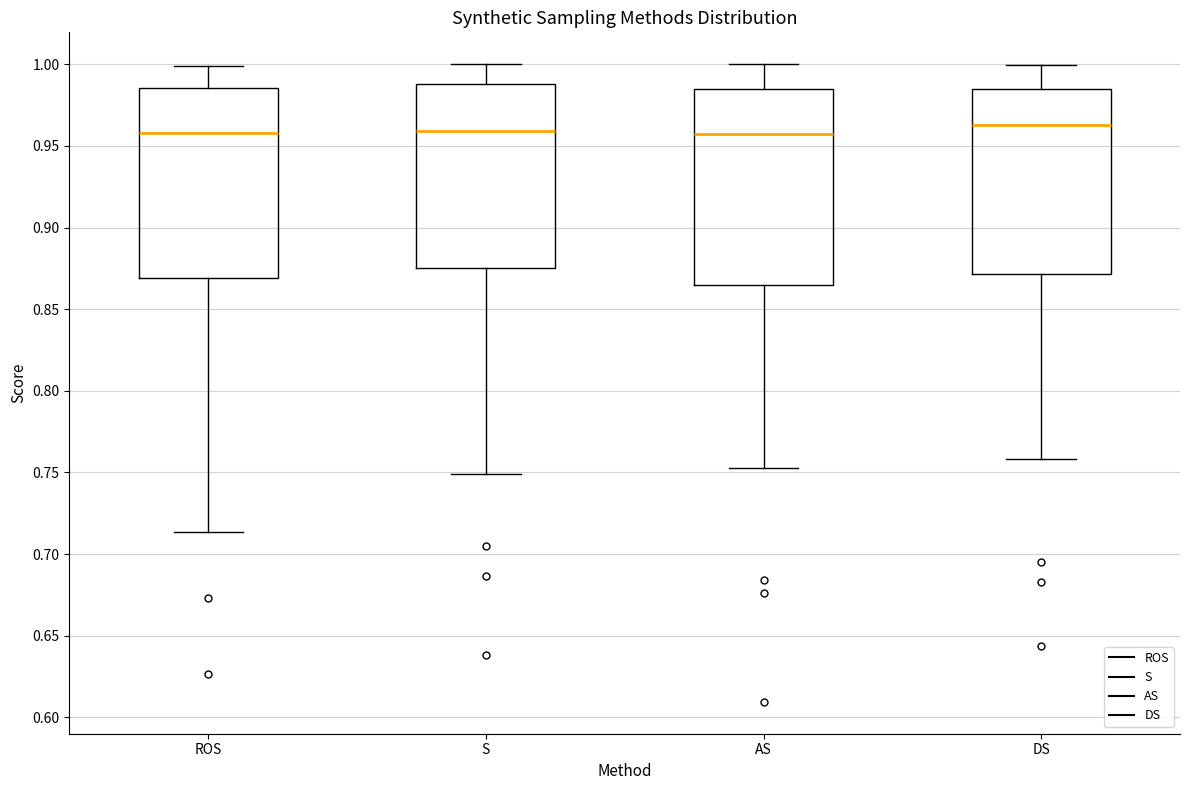

Reading left to right, read every box against the y-axis: the position of its median line, the range the box covers, and the ends of its whiskers. The values are not printed on the chart, so give them approximately, as read against the axis.

ROS: median 0.960, box 0.870 to 0.985, whiskers 0.715 to 1.000
S: median 0.960, box 0.875 to 0.990, whiskers 0.750 to 1.000
AS: median 0.955, box 0.865 to 0.985, whiskers 0.755 to 1.000
DS: median 0.965, box 0.870 to 0.985, whiskers 0.760 to 1.000